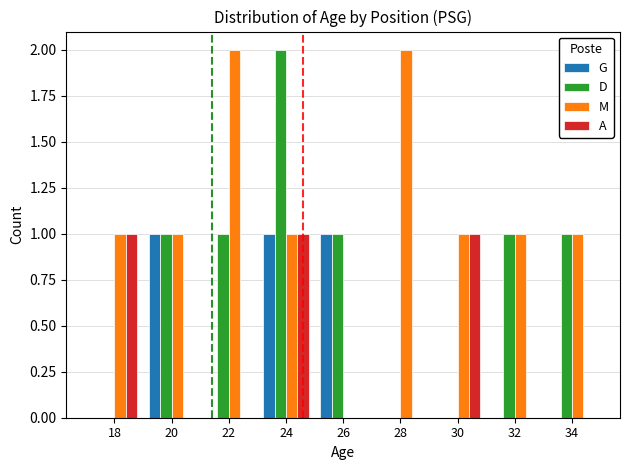

Reading left to right, list all the values displayed in this chart.

G: 18=0	20=1	22=0	24=1	26=1	28=0	30=0	32=0	34=0
D: 18=0	20=1	22=1	24=2	26=1	28=0	30=0	32=1	34=1
M: 18=1	20=1	22=2	24=1	26=0	28=2	30=1	32=1	34=1
A: 18=1	20=0	22=0	24=1	26=0	28=0	30=1	32=0	34=0